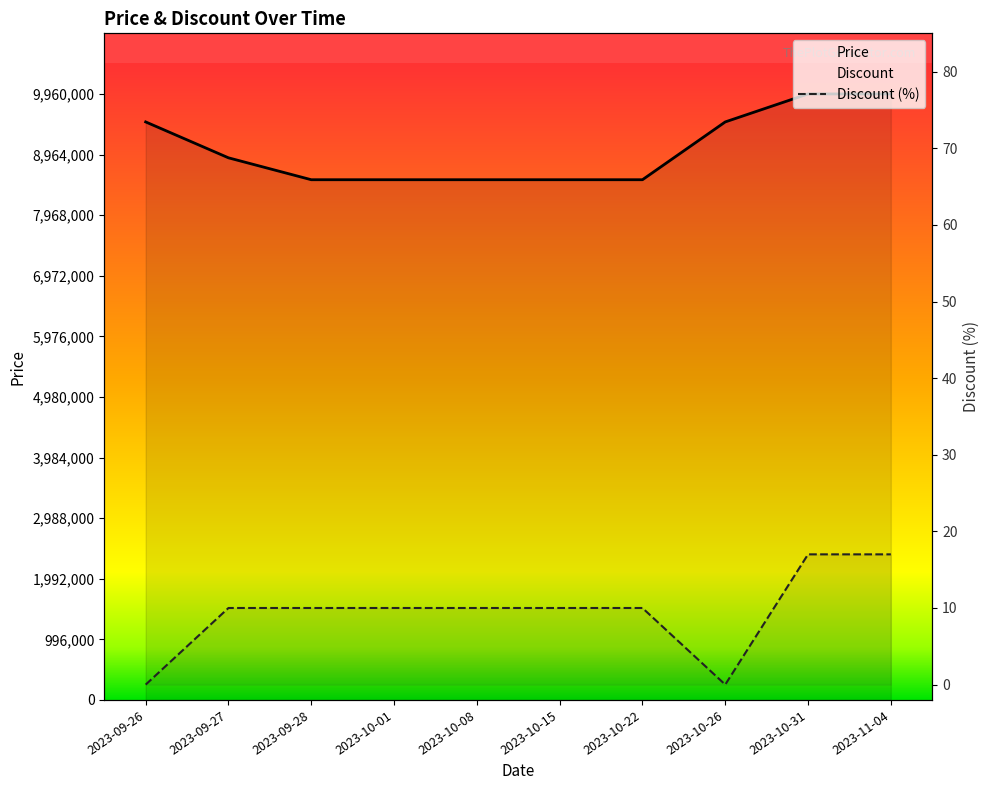

Reading left to right, transcribe all the data shown in this chart.

Price: 9500000	8910000	8550000	8550000	8550000	8550000	8550000	9500000	9960000	9960000
Discount: 0	10	10	10	10	10	10	0	17	17